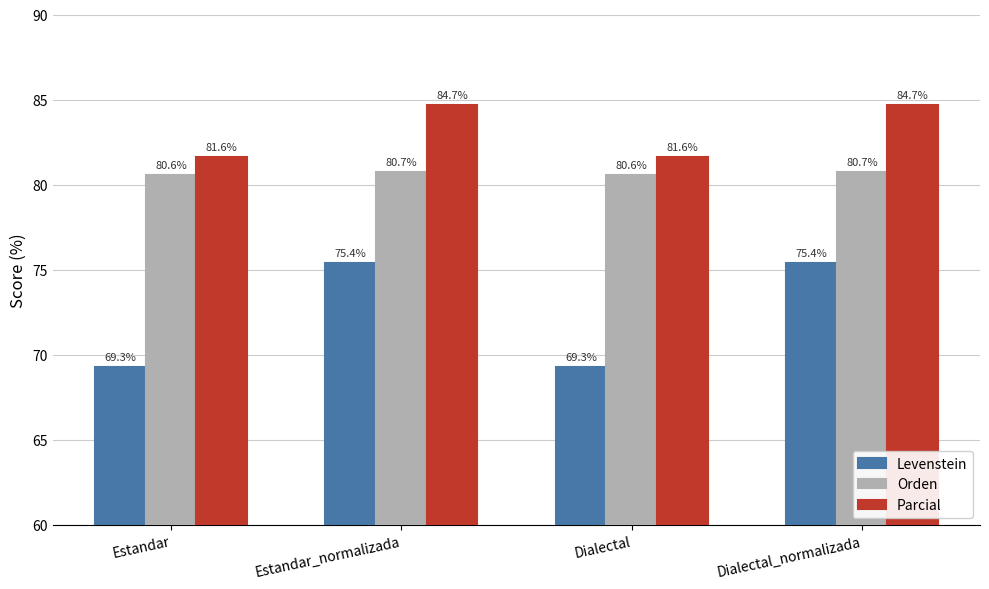

True or false: Levenstein has a value of 69.3 at Estandar.

True